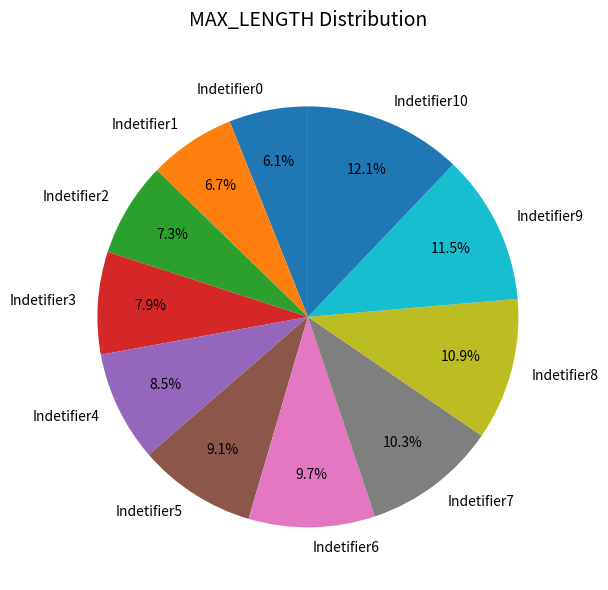

How many slices are in this pie chart?

11